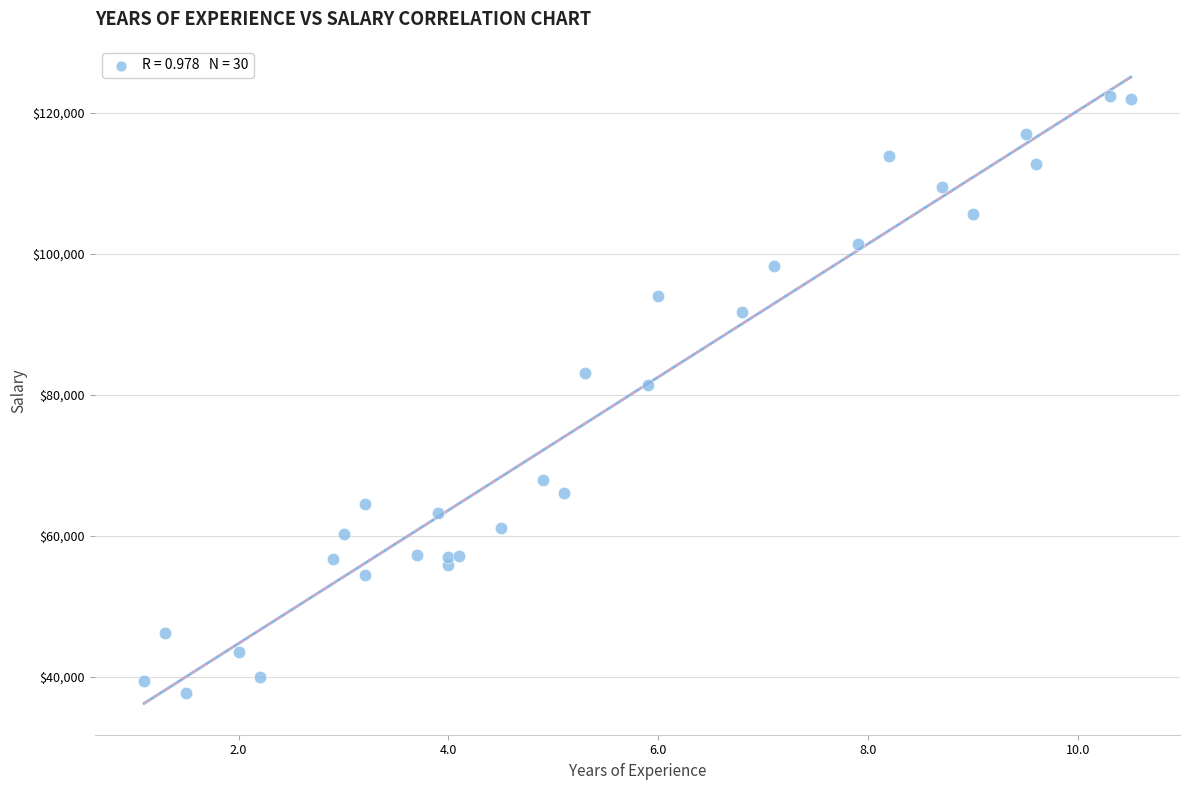

What Y value in the scatter plot is closest to 80061?

81363